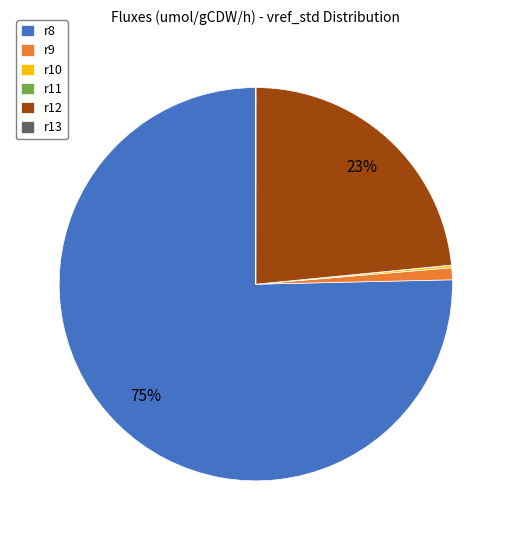

To the nearest percent, what is the average slice percentage?

17%